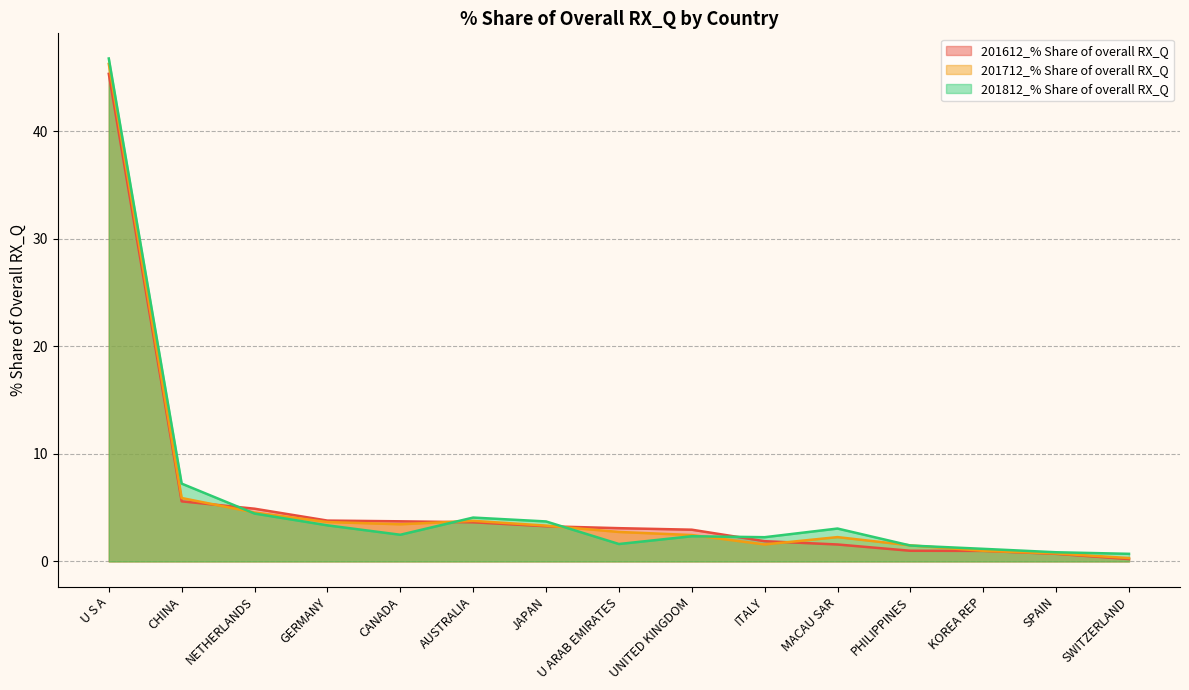

What is the total value across all series at MACAU SAR?

6.9